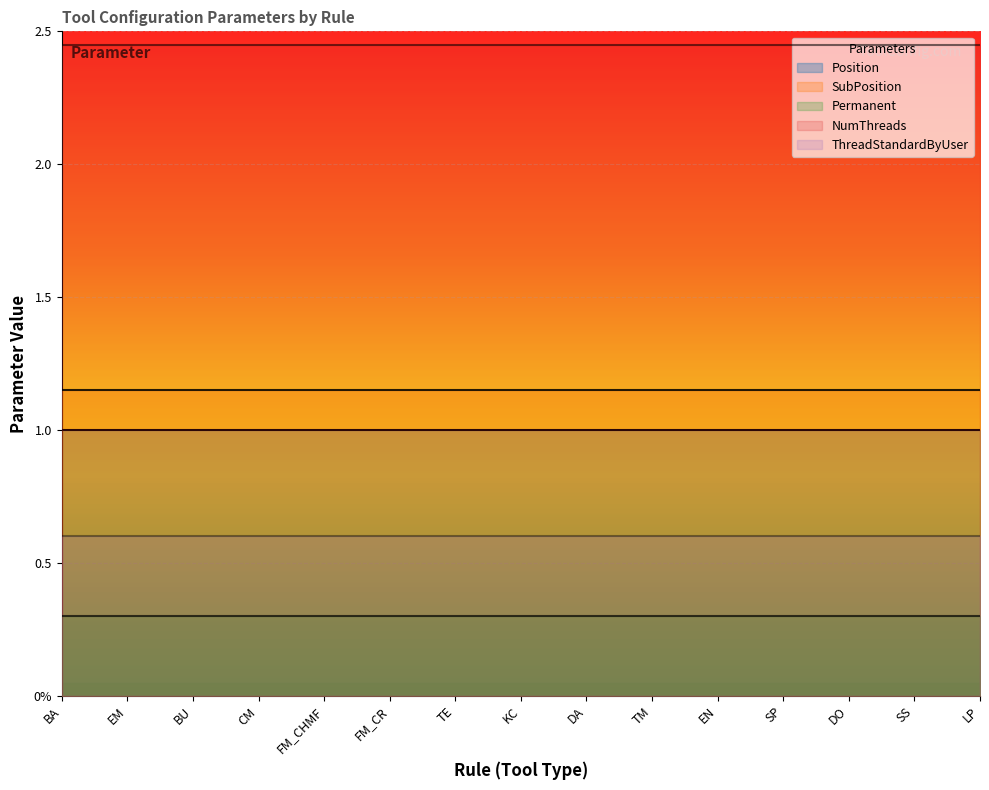

Which category has the lowest value in the NumThreads series?

BA